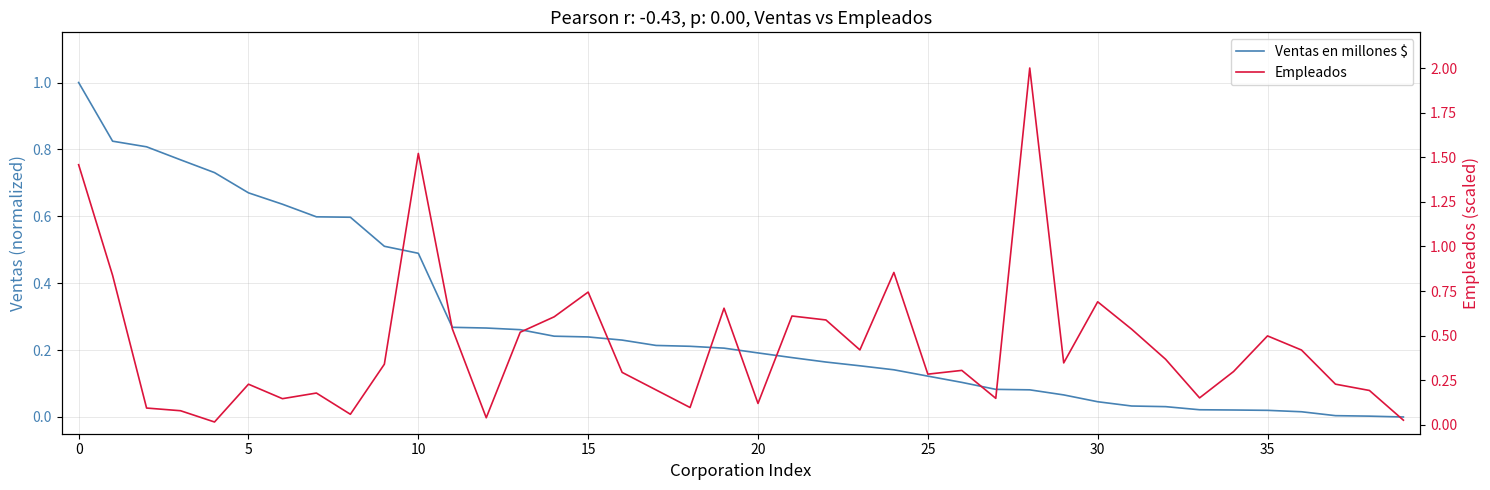

What is the label of the 36th point from the left?

35